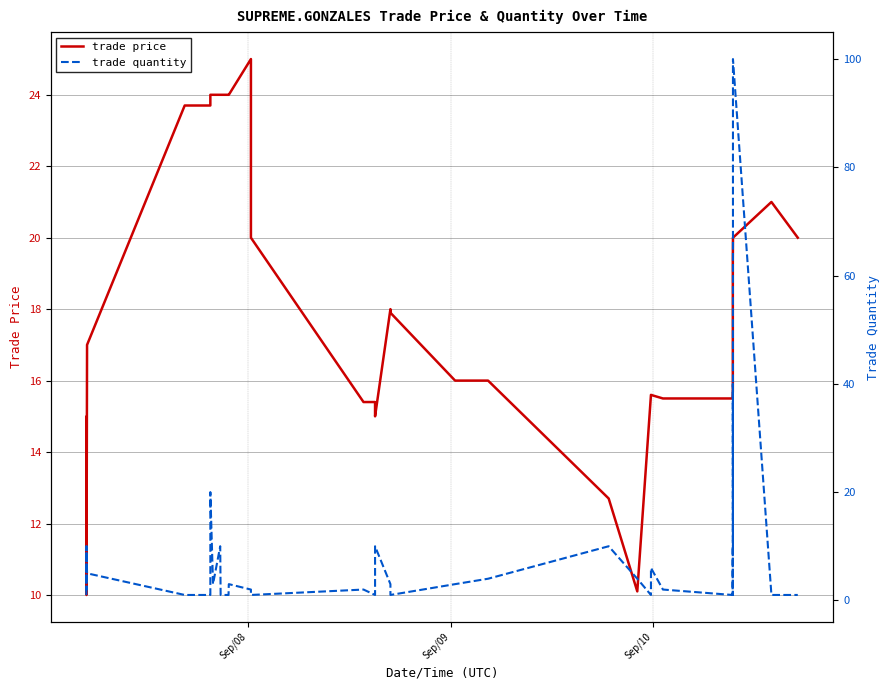

What is the difference between the maximum and second lowest values in the trade price series?

15.0